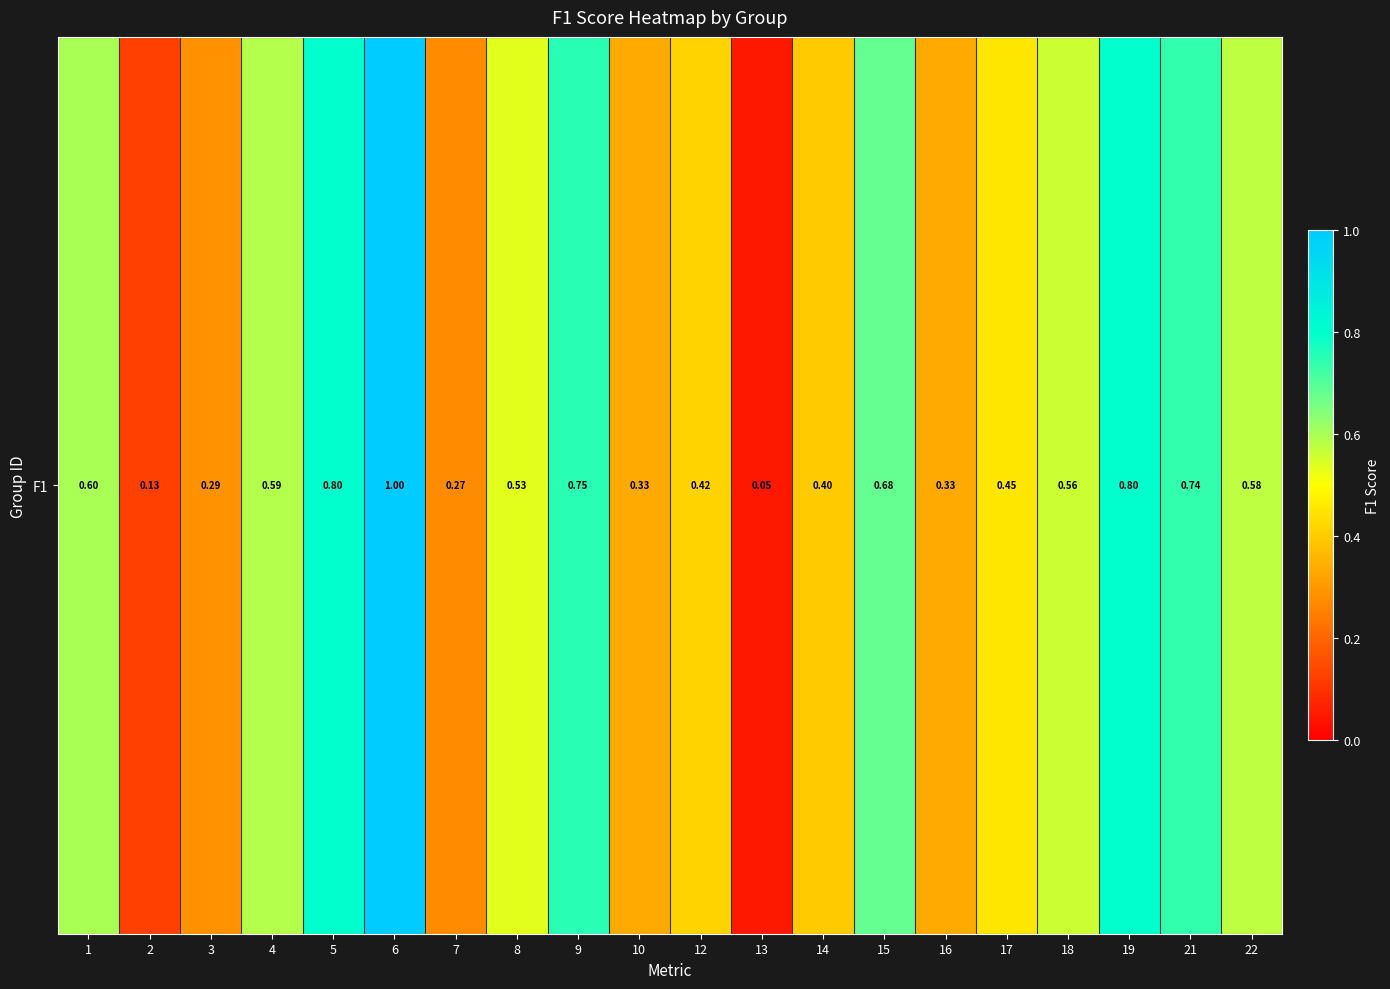

Reading right to left, transcribe all the data shown in this chart.

0.6	0.7	0.8	0.6	0.5	0.3	0.7	0.4	0.0	0.4	0.3	0.8	0.5	0.3	1.0	0.8	0.6	0.3	0.1	0.6